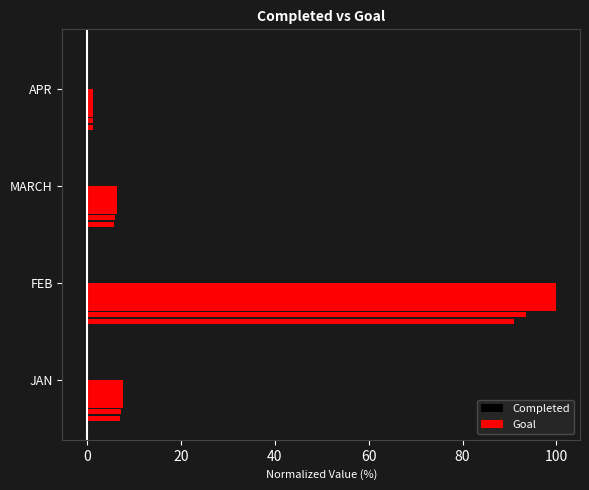

What are all the series names shown in the legend?

Completed, Goal